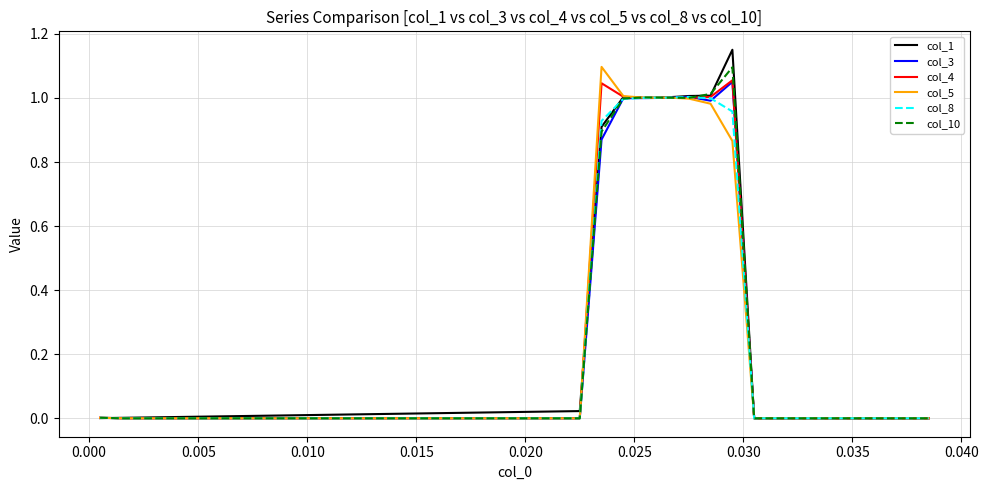

Which series has the largest range (max minus min)?

col_1